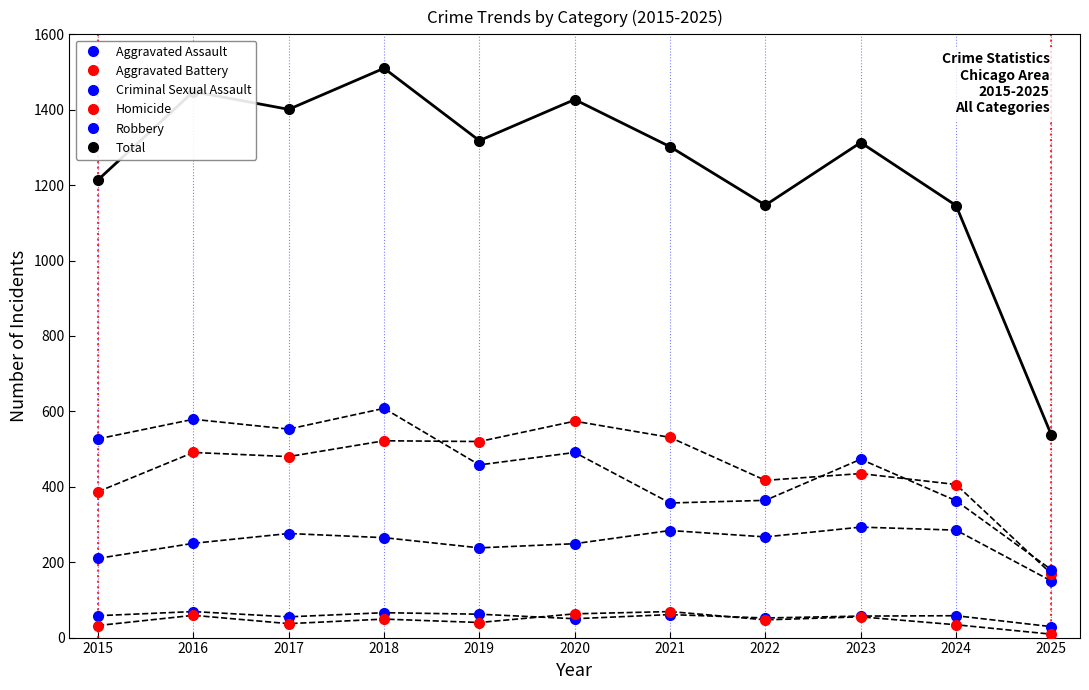

The value of Robbery at 2022 is 364. True or false?

True